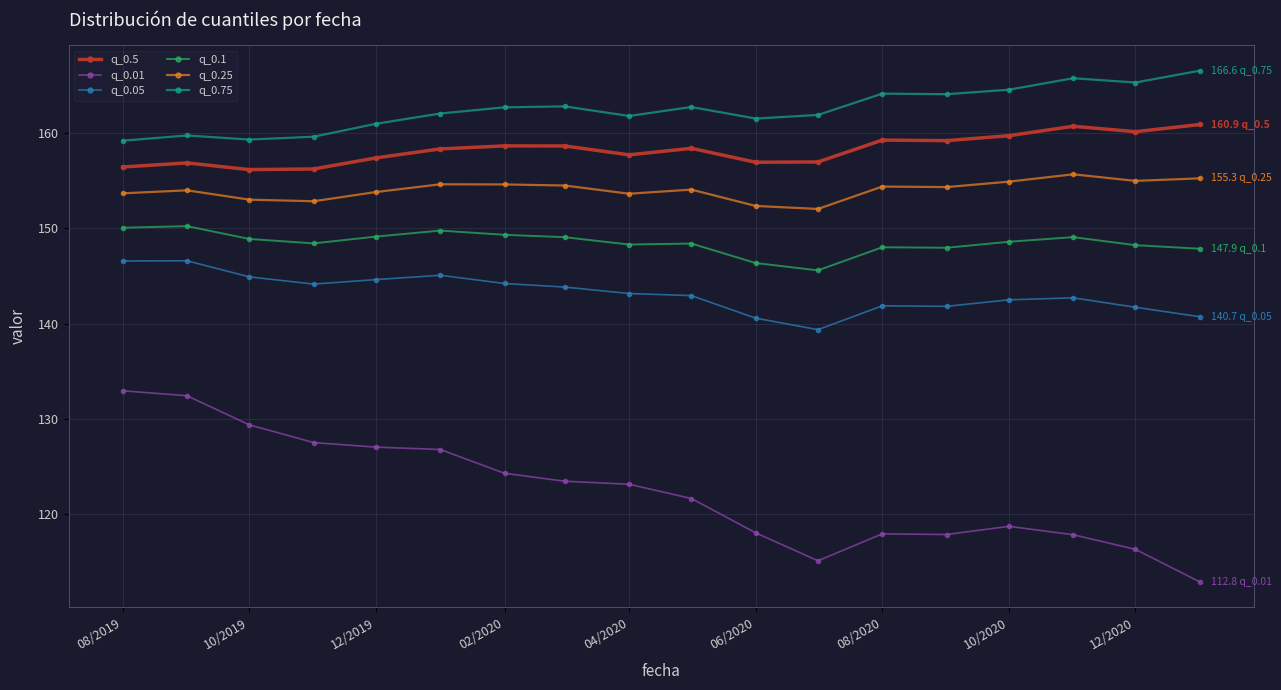

True or false: q_0.75 has more than 1 interior local peaks.

True